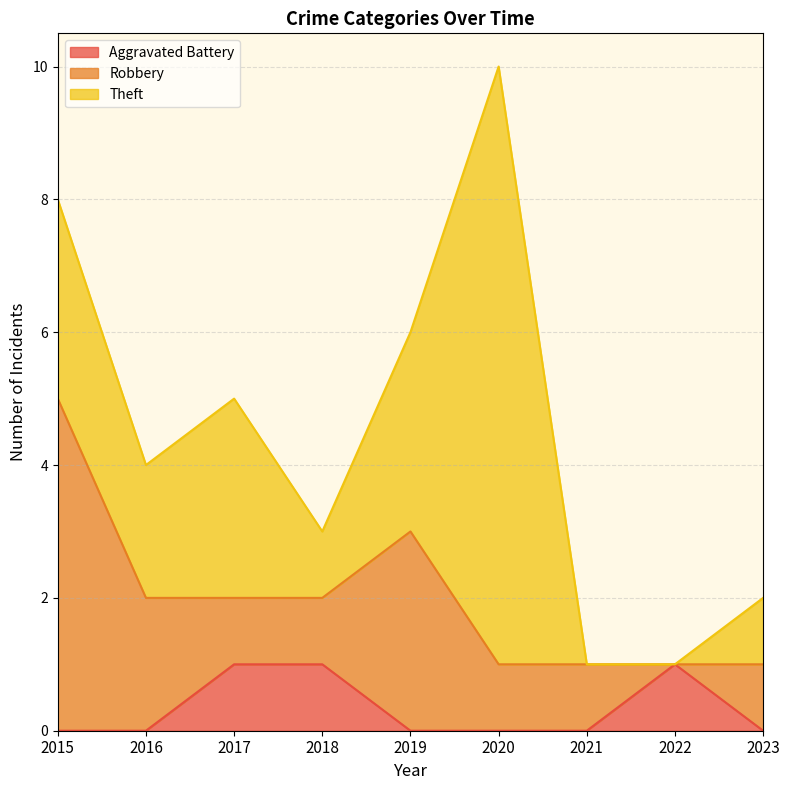

How many intersections are there between Theft and Aggravated Battery?

1